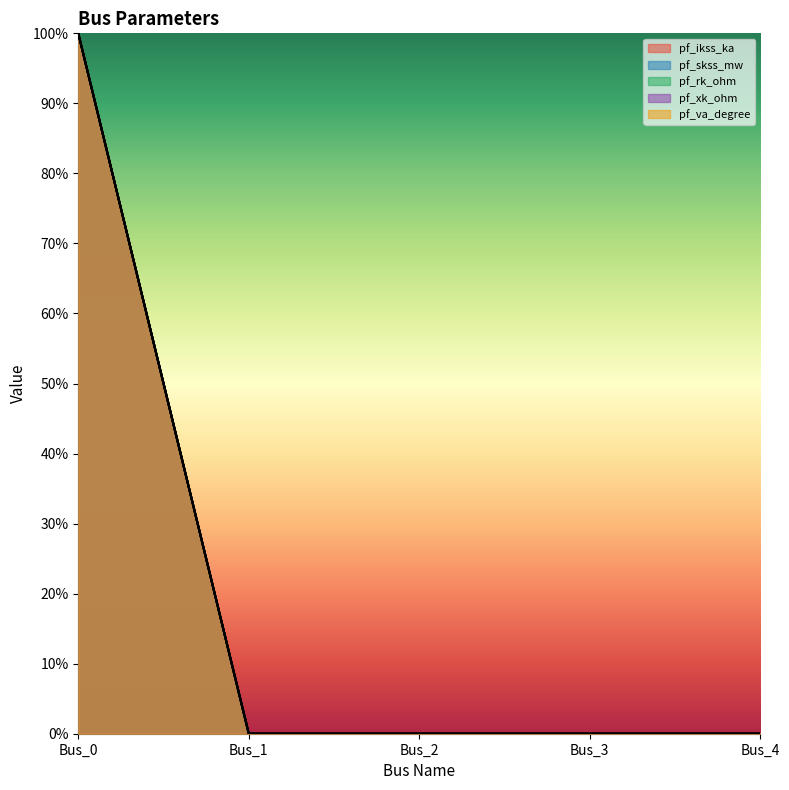

What is the difference between the maximum and second lowest values in the pf_xk_ohm series?

100